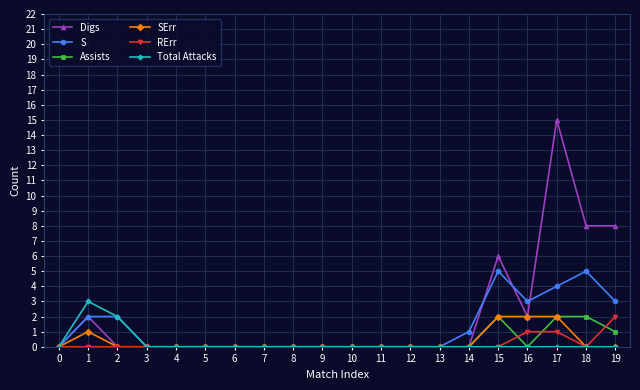

The value of RErr at 16 is 1. True or false?

True